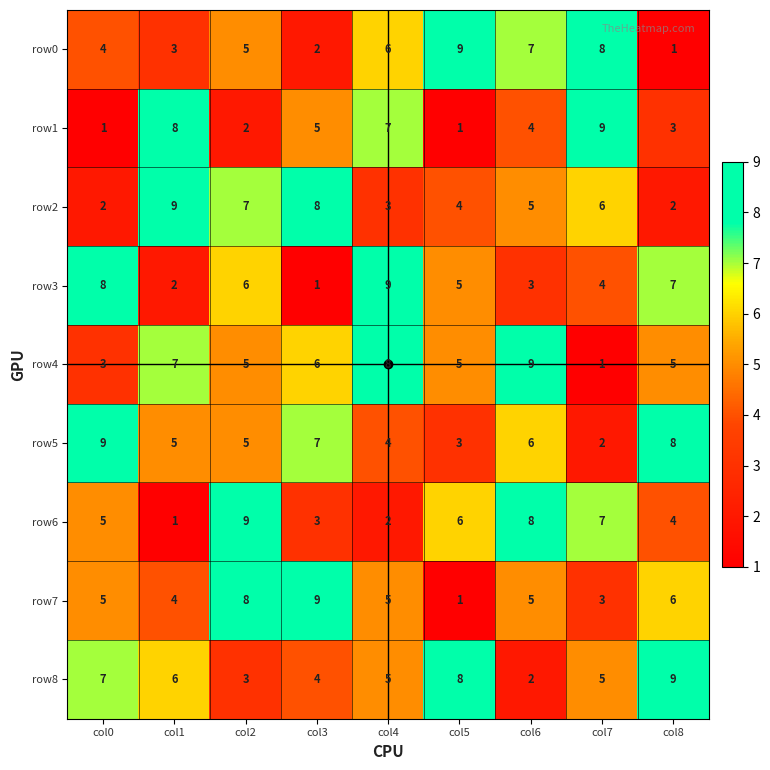

What is the total value across all series at col8?

45